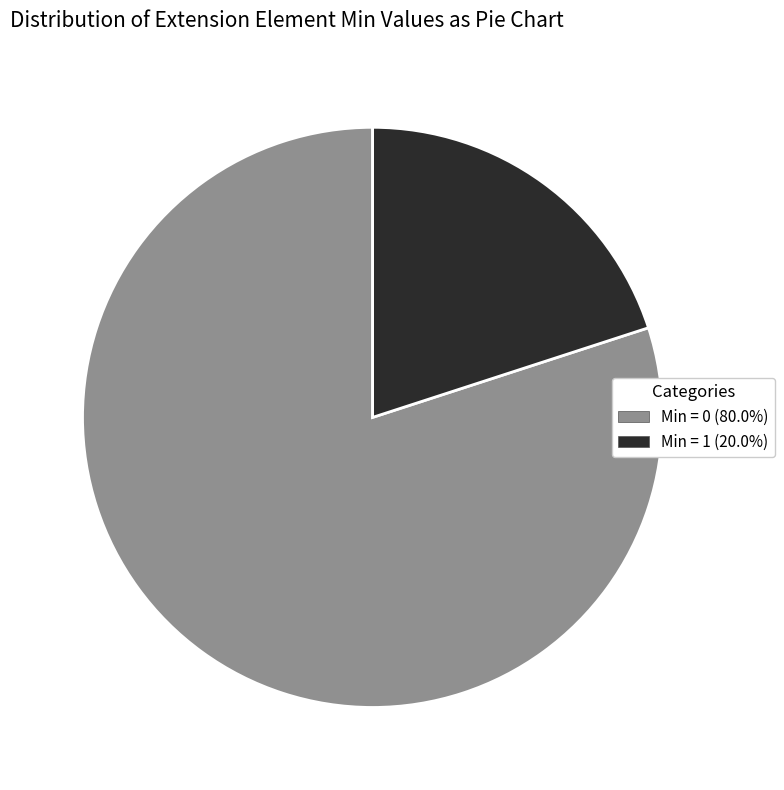

Is the sum of Min = 1 (20.0%) and Min = 0 (80.0%) greater than half?

Yes